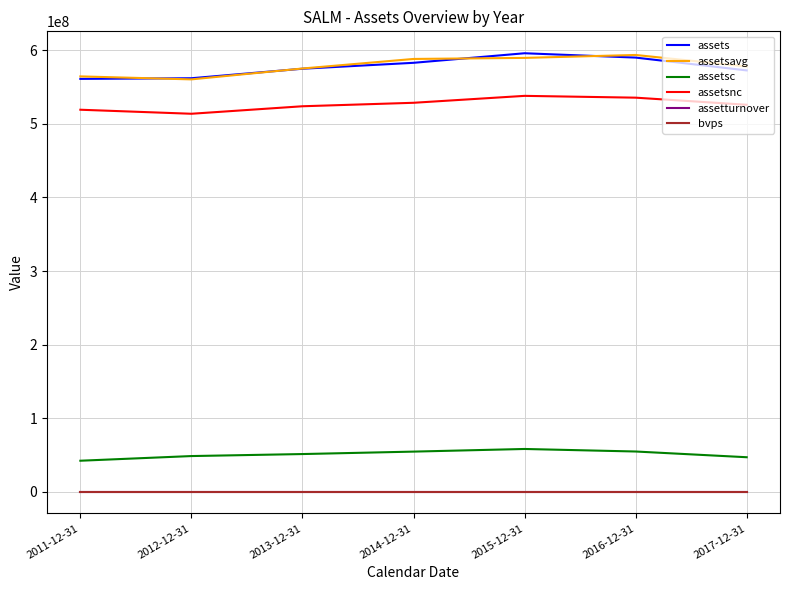

Is the value of bvps at 2011-12-31 greater than the value of assetsnc at 2017-12-31?

No